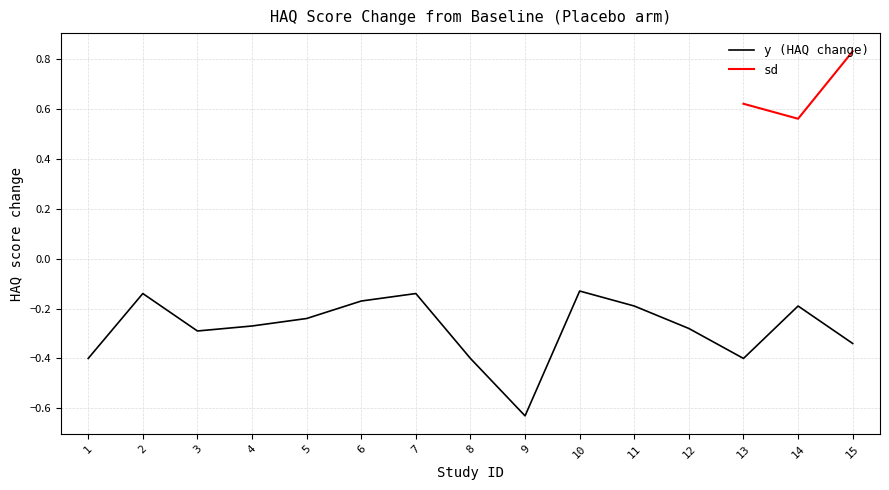

The y (HAQ change) series shows -0.4 at 13. True or false?

True